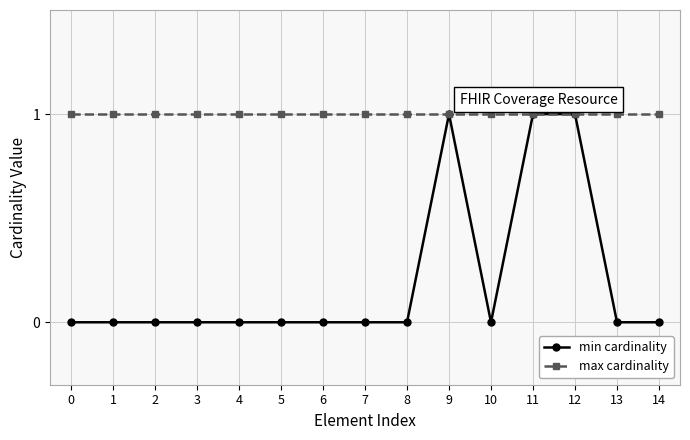

Which series has the largest total across all categories?

max cardinality